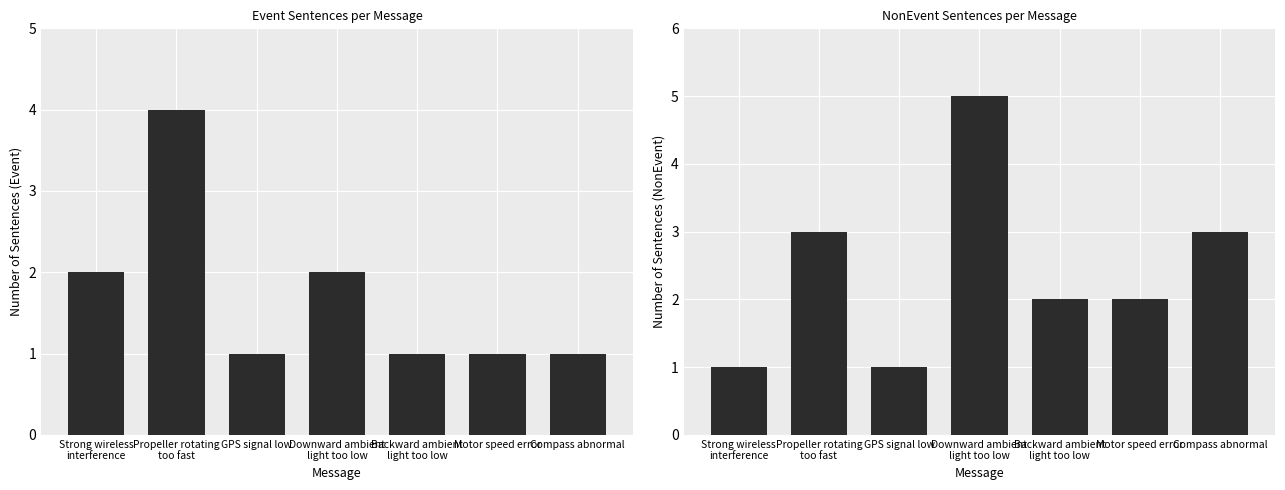

What is the label of the 2nd bar from the right?

Motor speed error